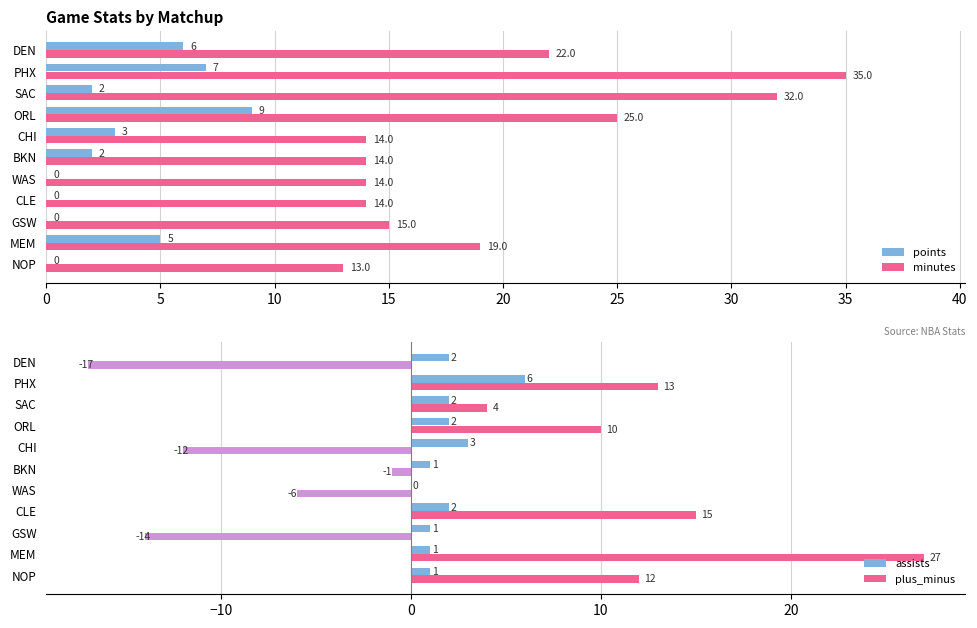

What is the minimum value shown in the chart?

-17